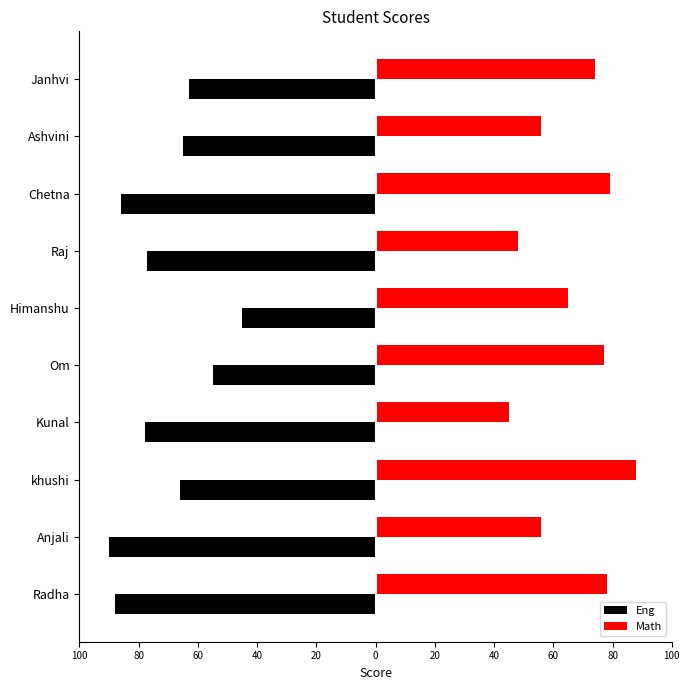

How many bars are there in each group?

2